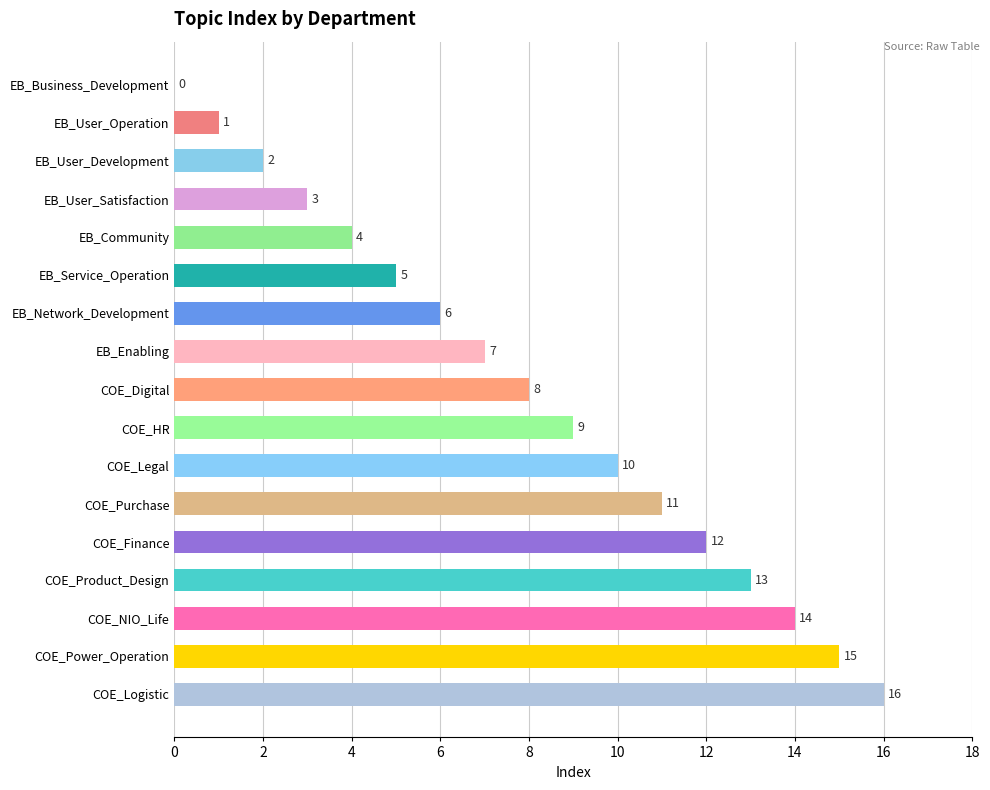

What is the change in value from COE_Finance to COE_Logistic?

+4